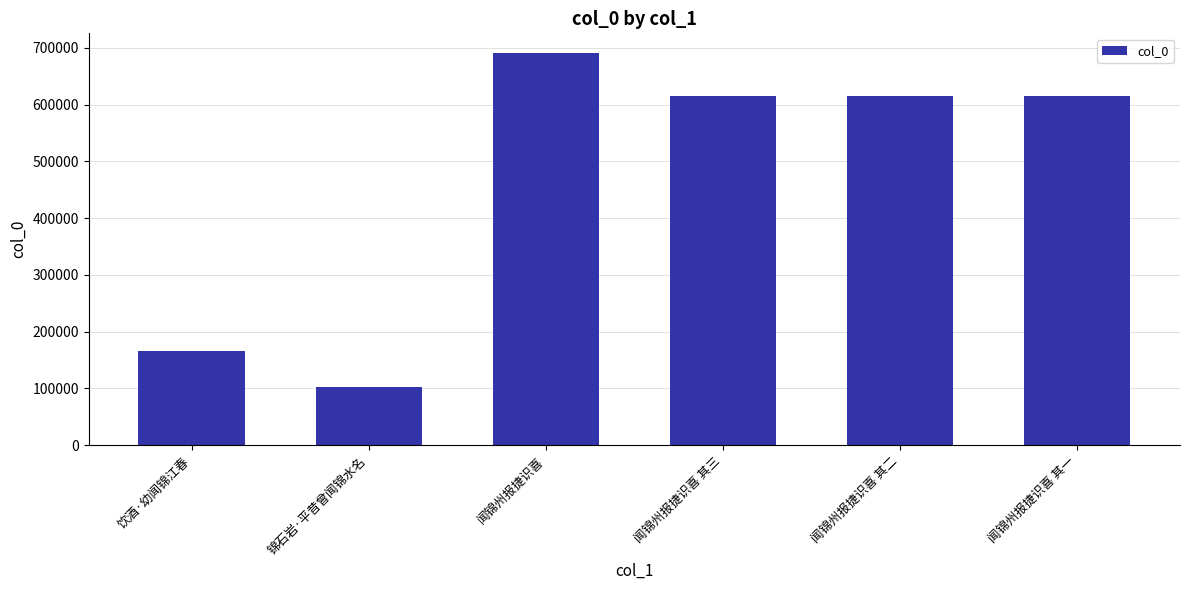

What is the difference between the values at 闻锦州报捷识喜 其二 and 闻锦州报捷识喜 其三?

1